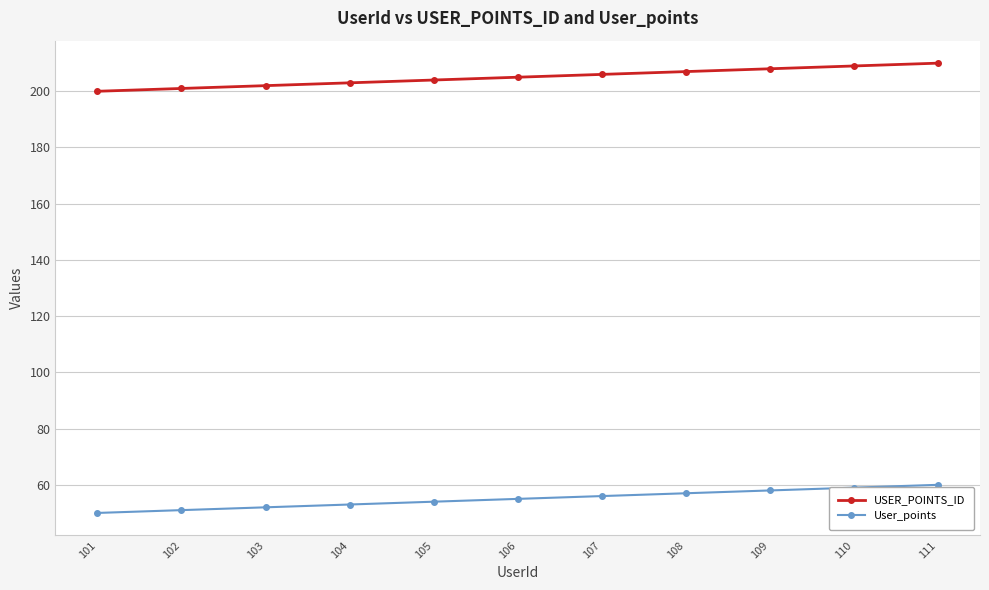

How many USER_POINTS_ID values are between 202 and 208?

7